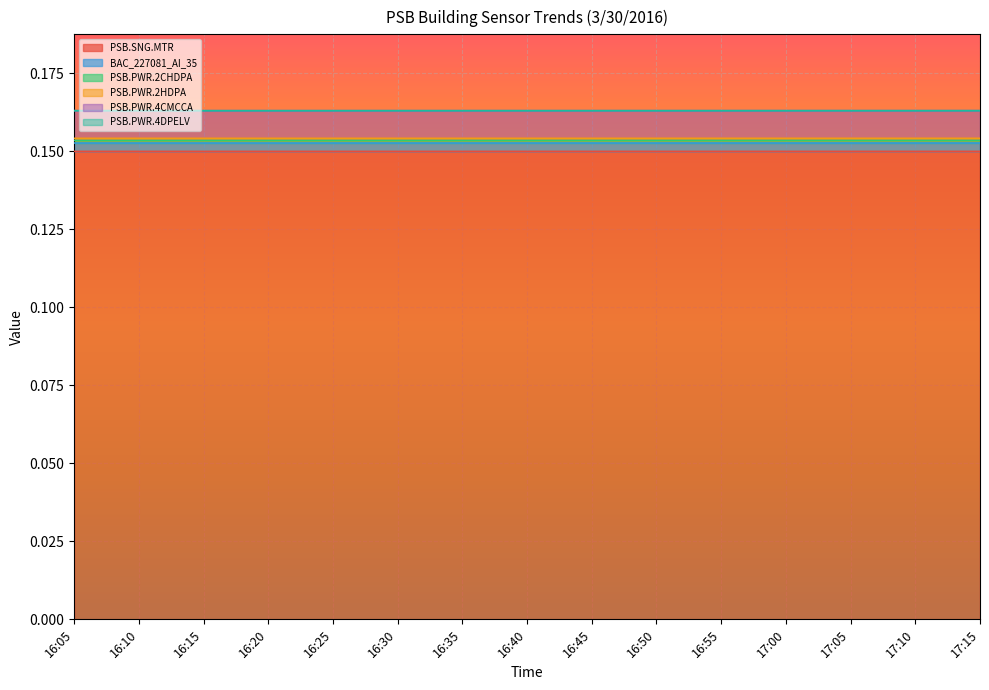

True or false: PSB.PWR.2CHDPA and PSB.PWR.4CMCCA cross at least once.

False